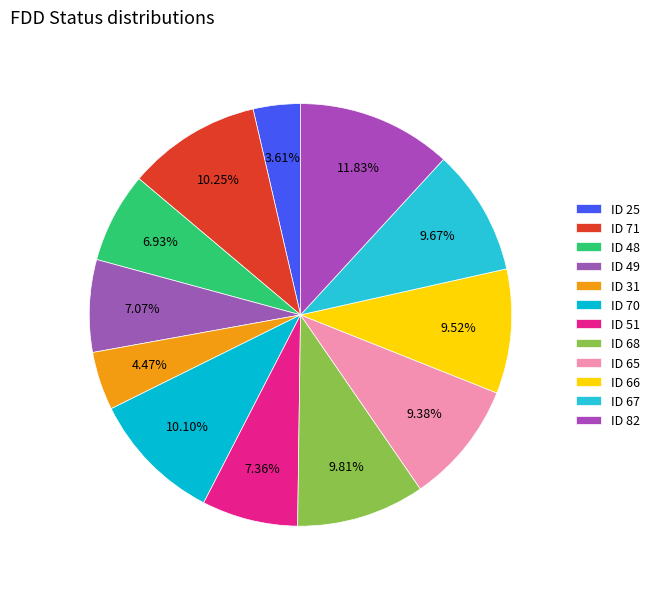

How many slices are in this pie chart?

12